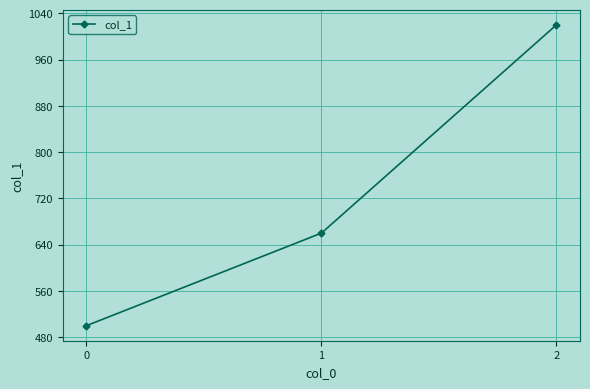

Reading left to right, list all the values displayed in this chart.

500	660	1020